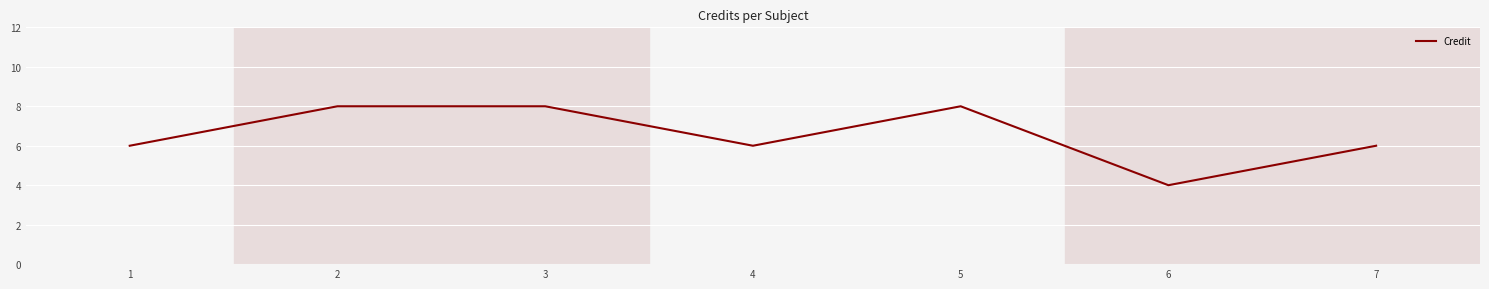

What value does the data have at 3?

8